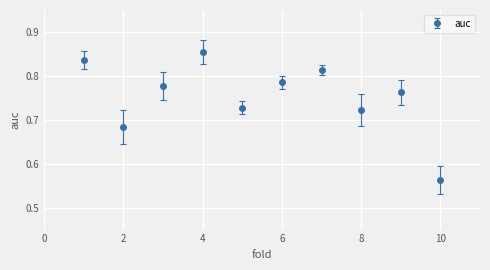

How many interior local valleys (lower than both neighbors) does the data have?

3